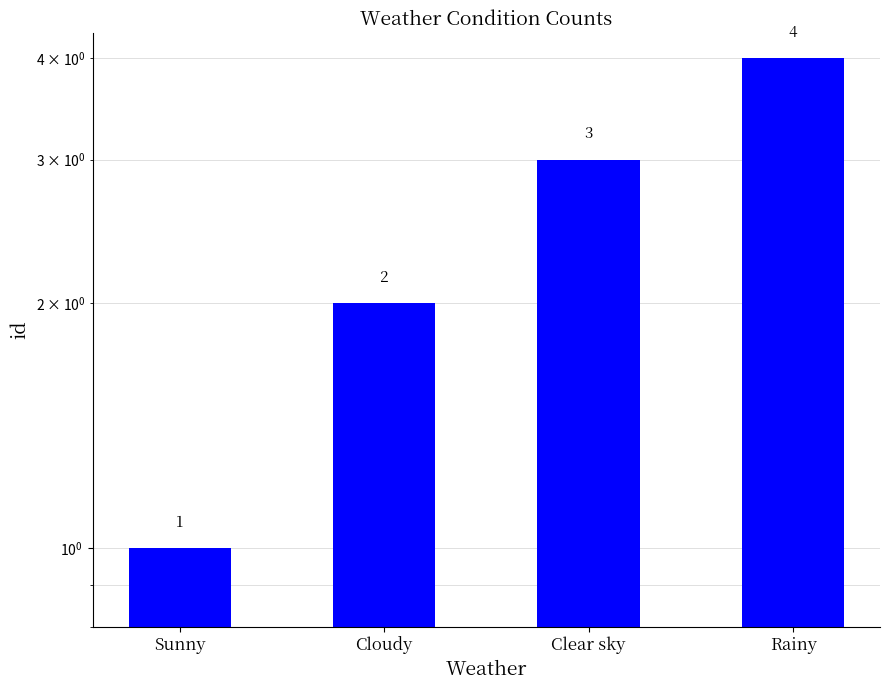

How many bars are there in total?

4